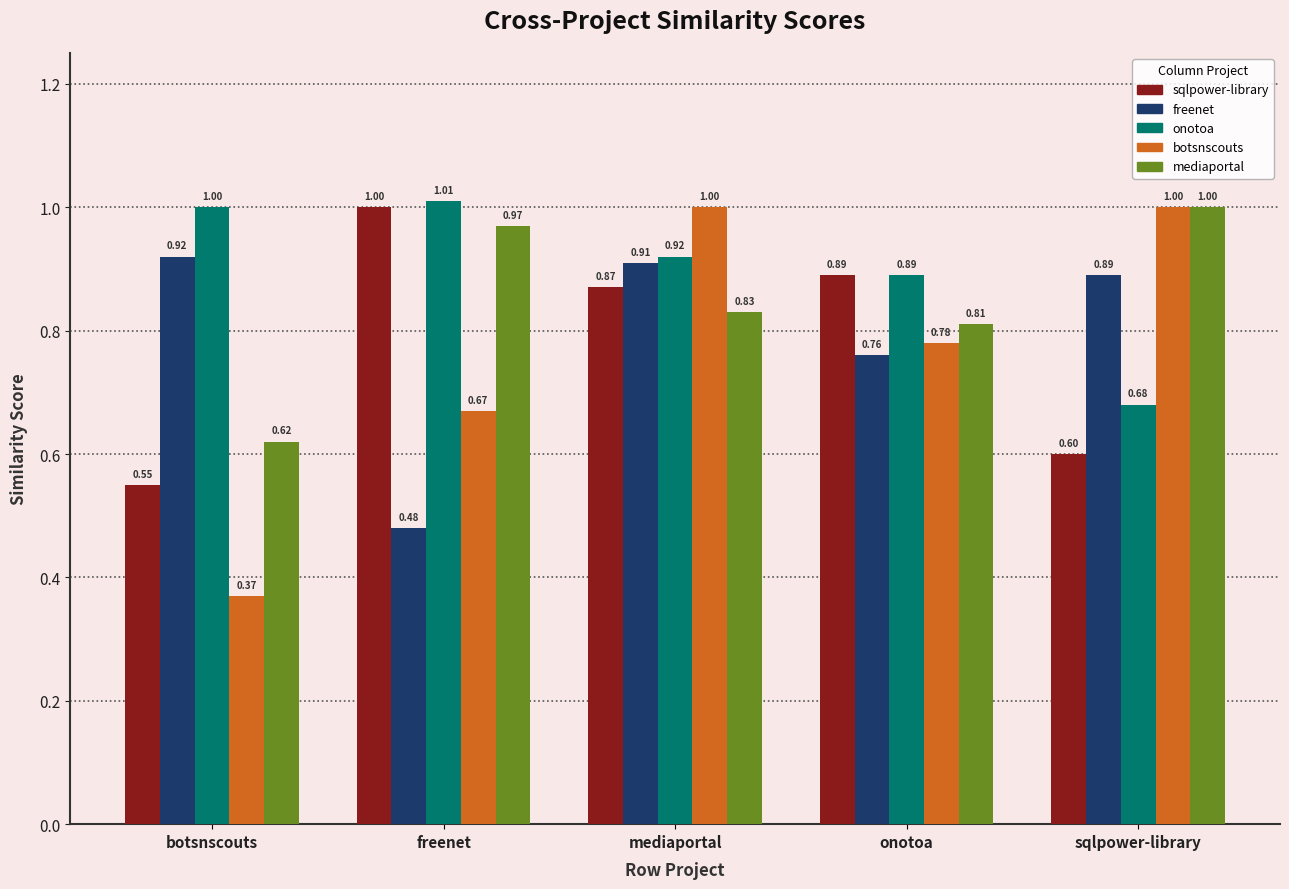

What is the total value across all series at onotoa?

4.1